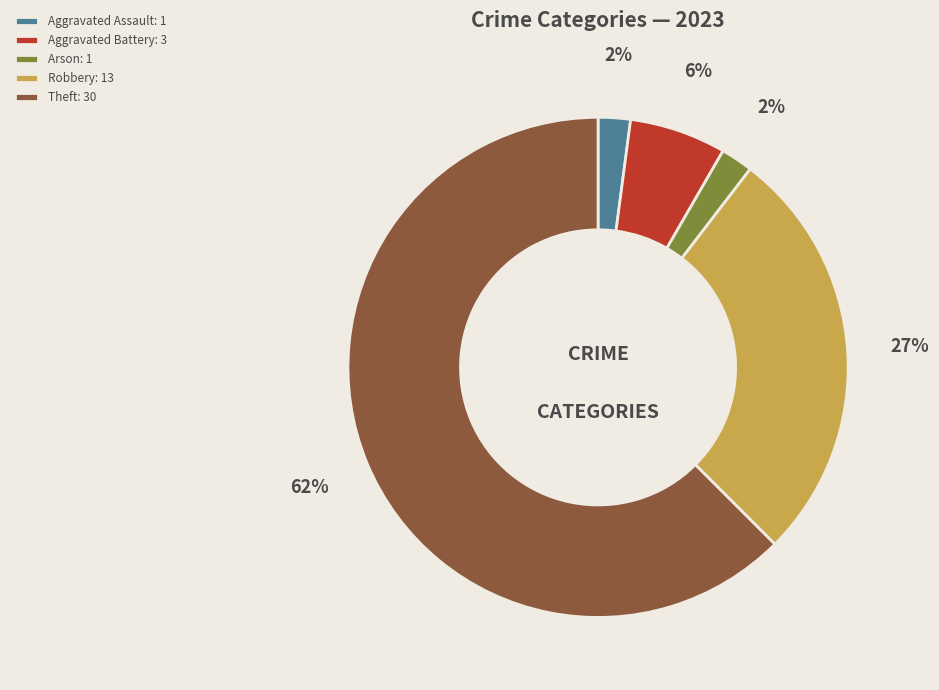

Is the sum of Arson: 1 and Aggravated Battery: 3 greater than half?

No